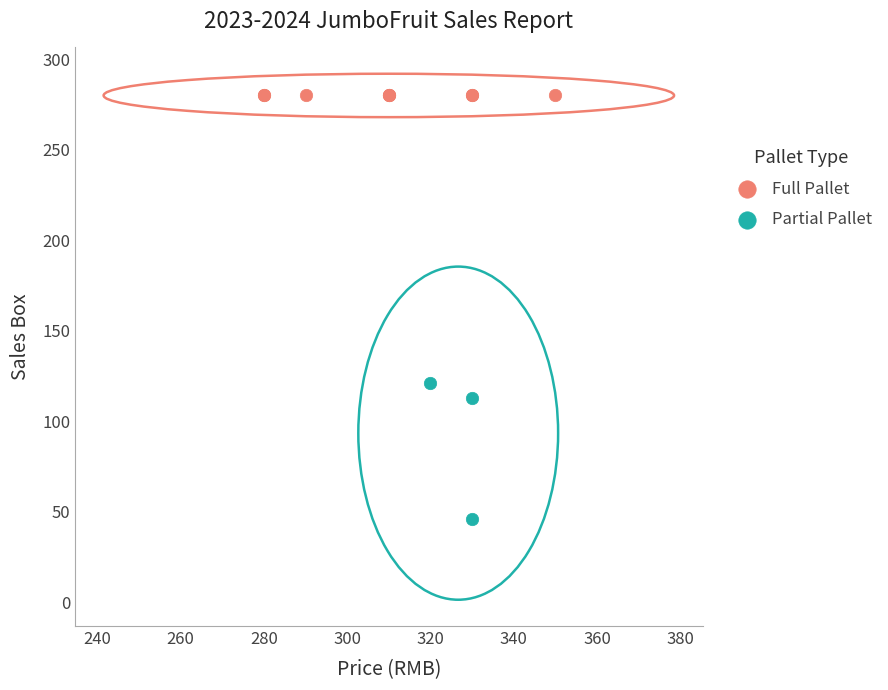

Which series reaches the minimum Y coordinate?

Partial Pallet